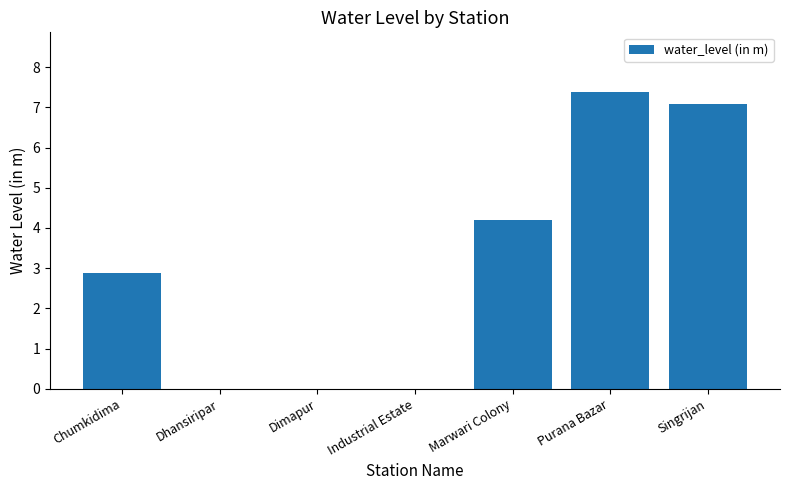

Which category has the highest value across all series?

Purana Bazar